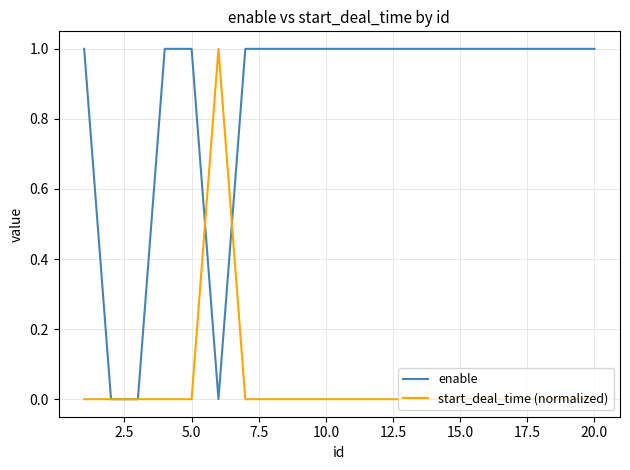

Rank the series by their average value, from highest to lowest.

enable, start_deal_time (normalized)